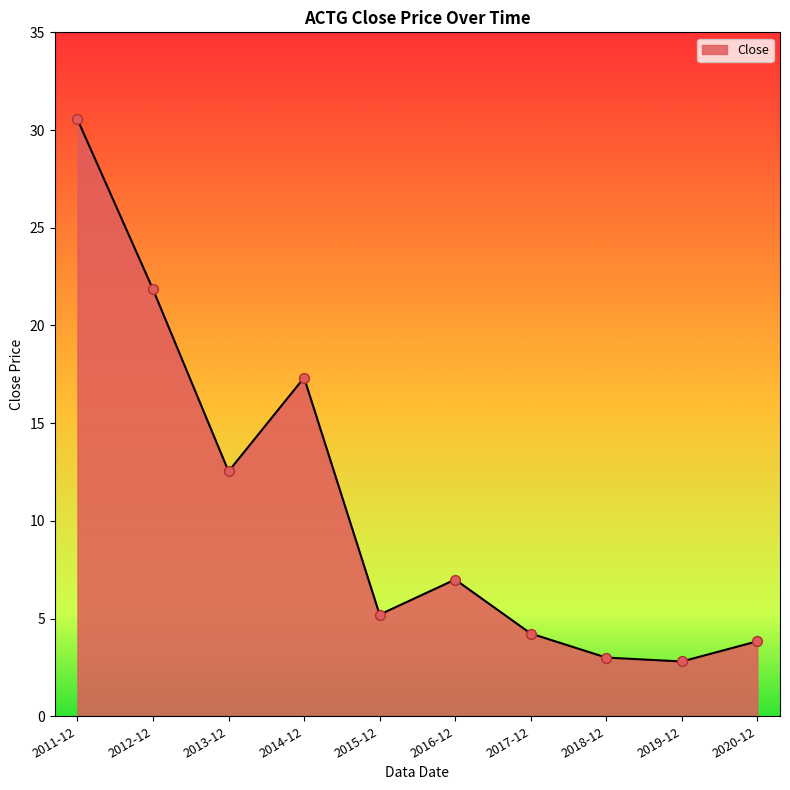

Approximately how many times larger is the value at 2014-12 compared to 2016-12?

2.5